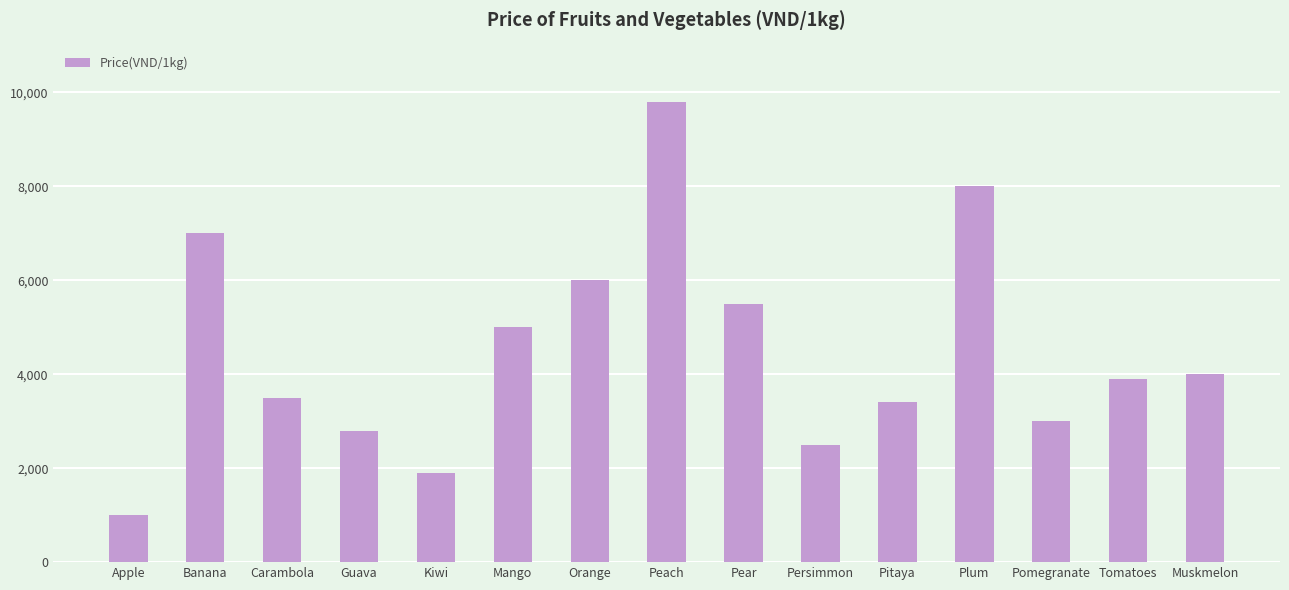

Does the chart contain stacked bars?

No